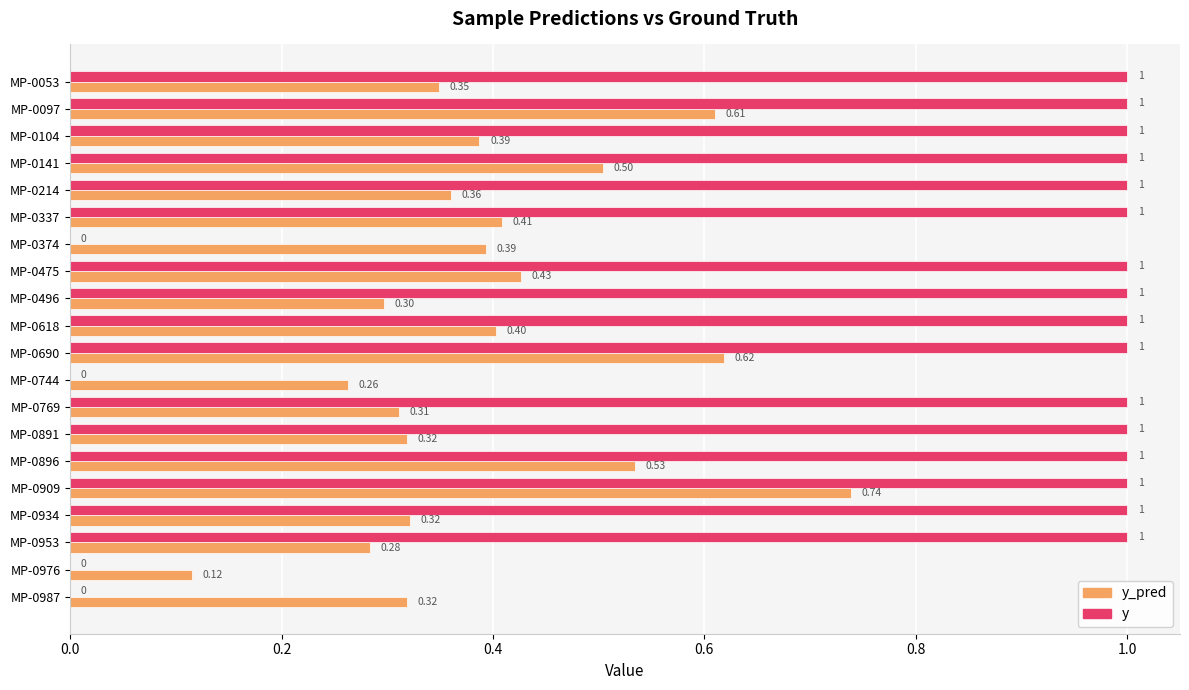

What is the sum of all y values?

16.0